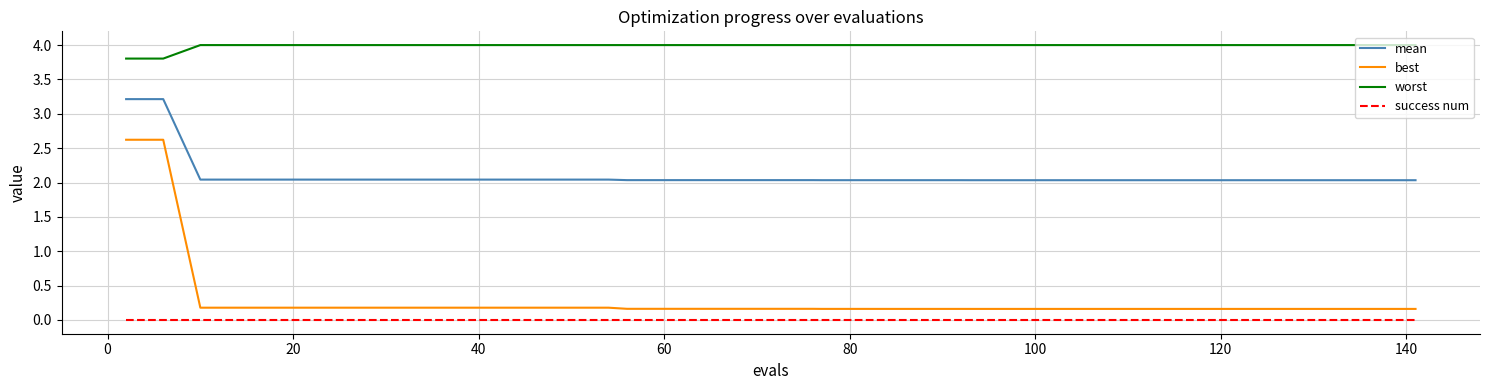

Which series has the largest range (max minus min)?

best